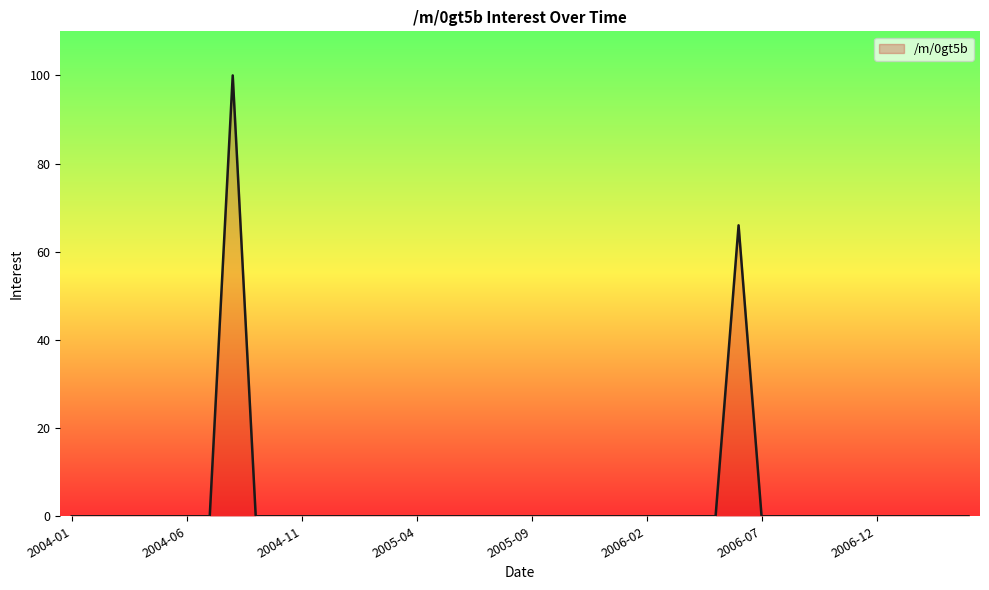

What is the maximum value shown in the chart?

100